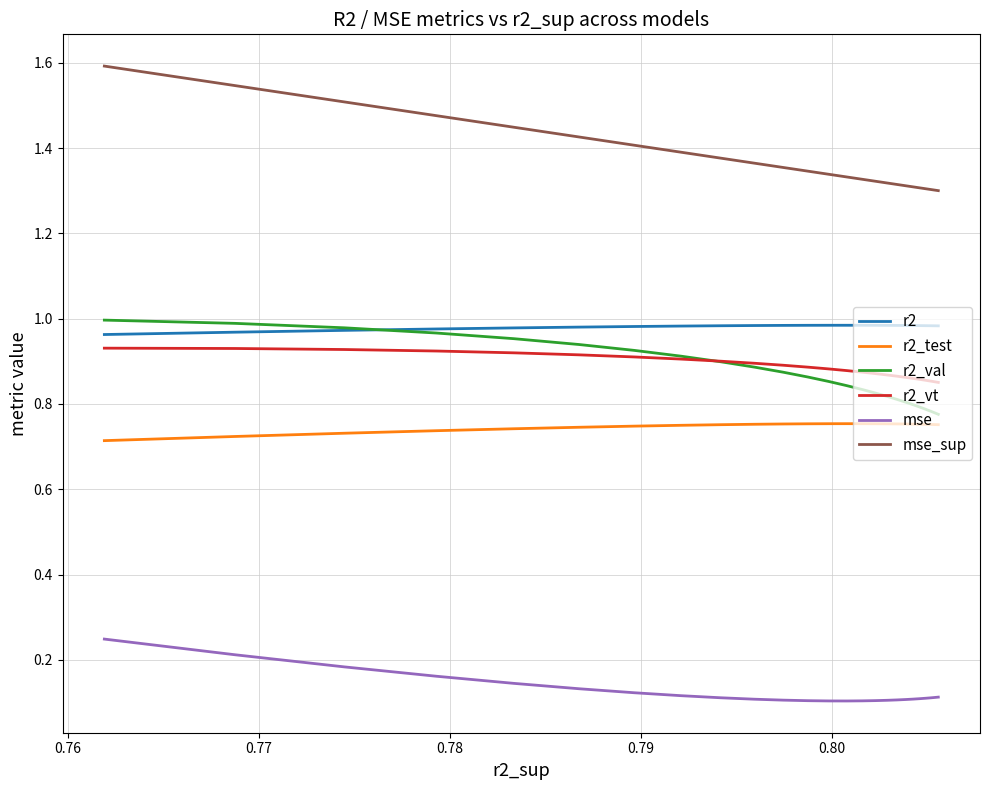

What is the maximum value shown in the chart?

1.6